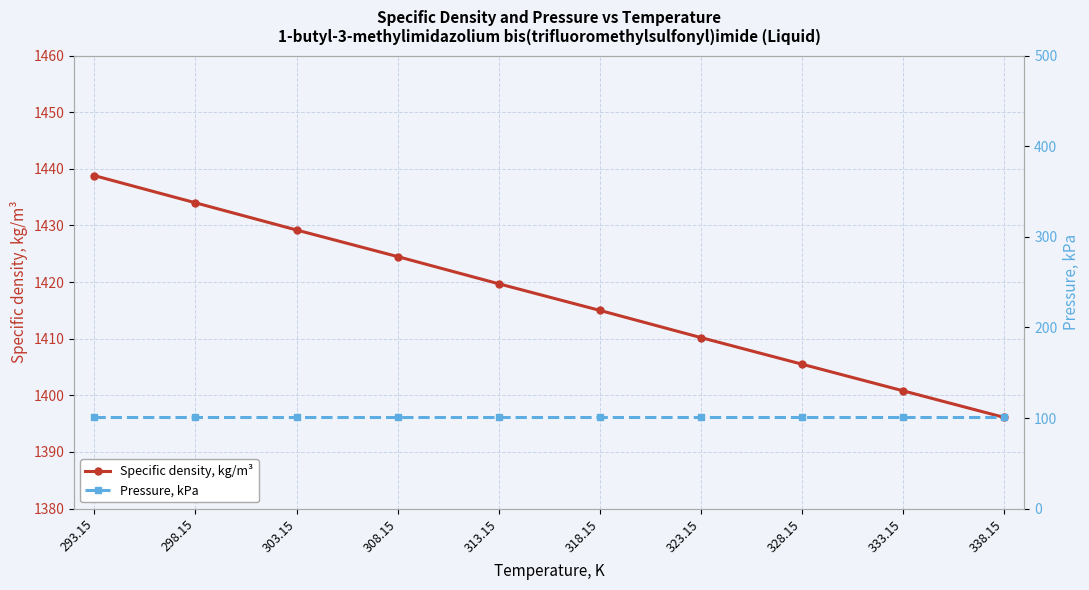

How many values in the Specific density, kg/m³ series exceed 1419?

5